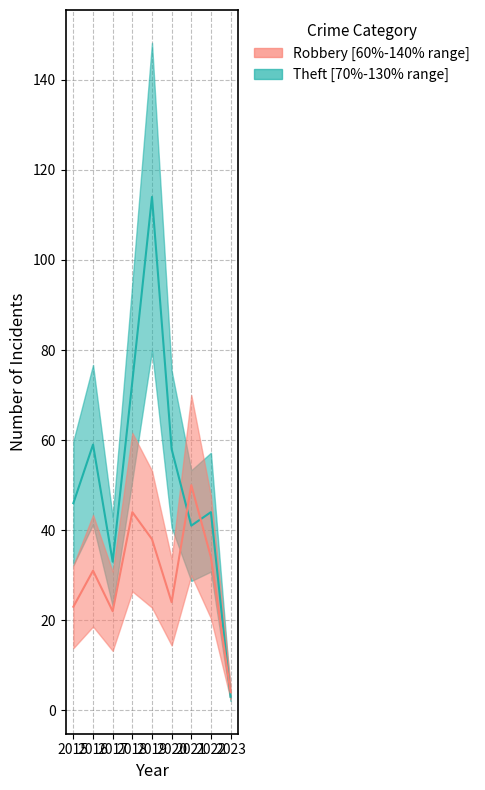

The value of Robbery_lower at 2018 is 66. True or false?

False